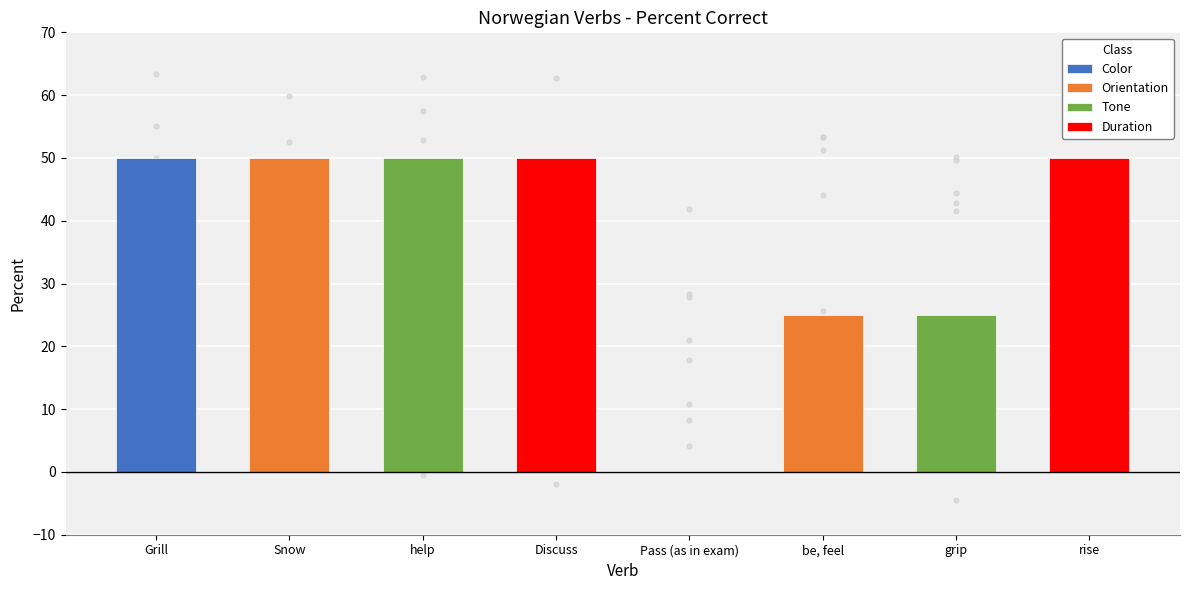

Which has a higher value, rise or Discuss?

rise